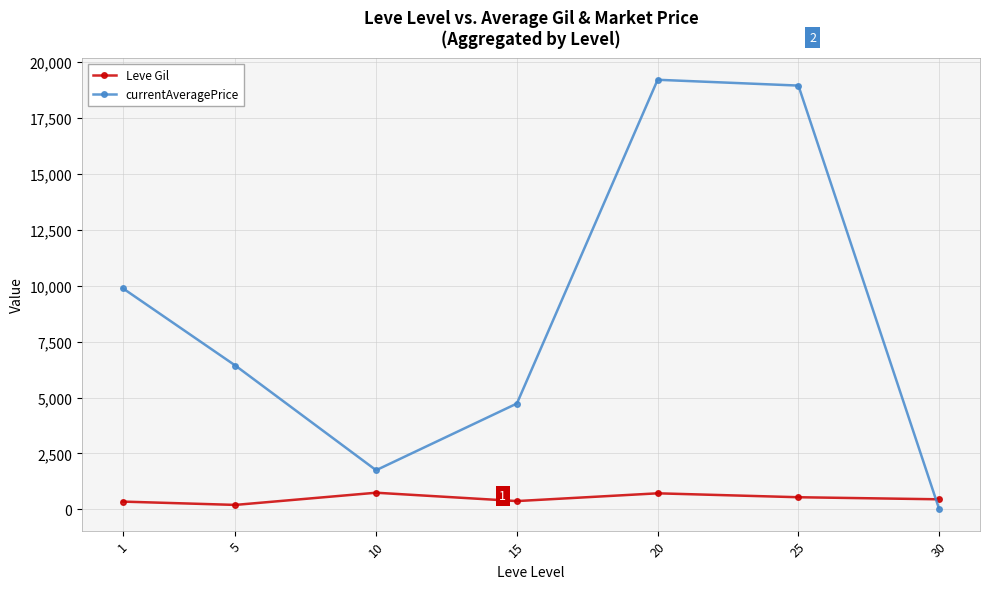

True or false: currentAveragePrice and Leve Gil cross at least once.

True